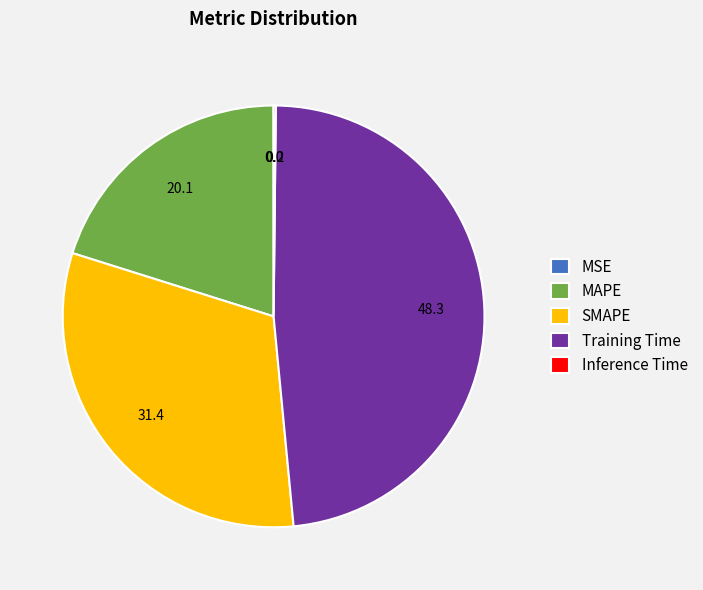

The MAPE slice represents 20% of the pie. True or false?

True